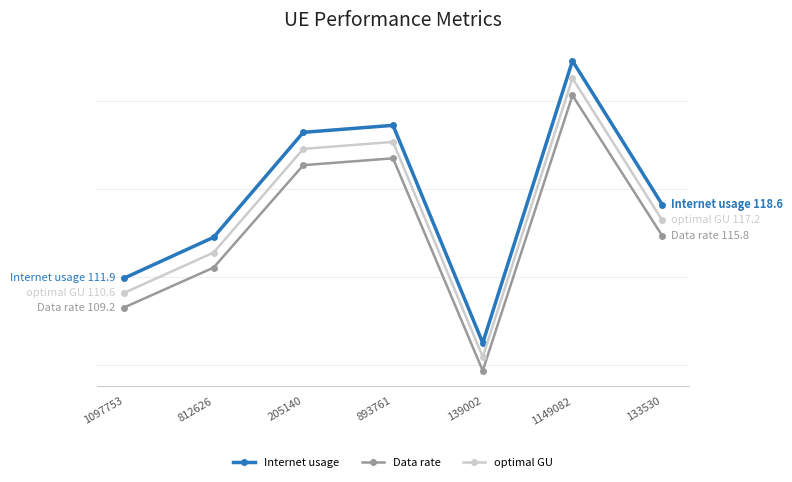

Which category has the lowest value across all series?

139002